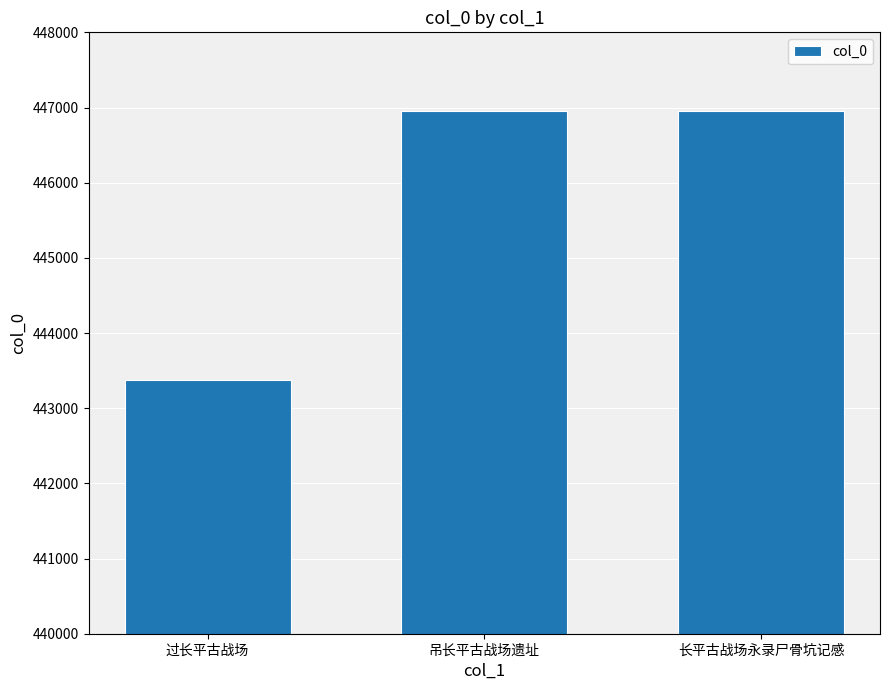

What is the label of the 1st bar from the left?

过长平古战场